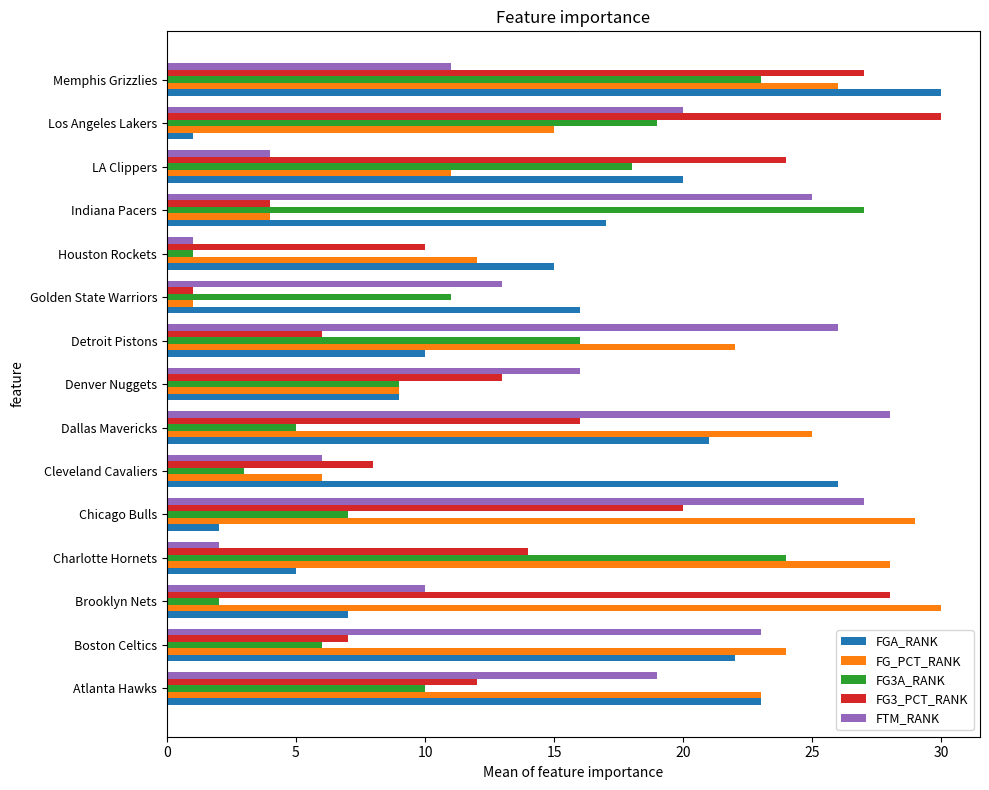

Which series changed the most between Chicago Bulls and Memphis Grizzlies?

FGA_RANK